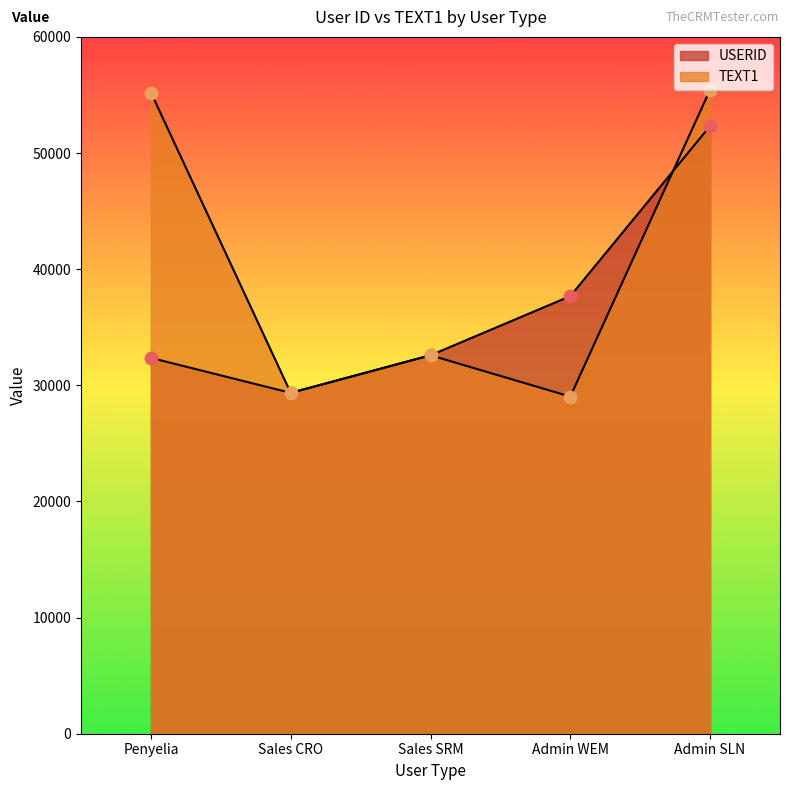

Which series contains the highest Y value?

TEXT1